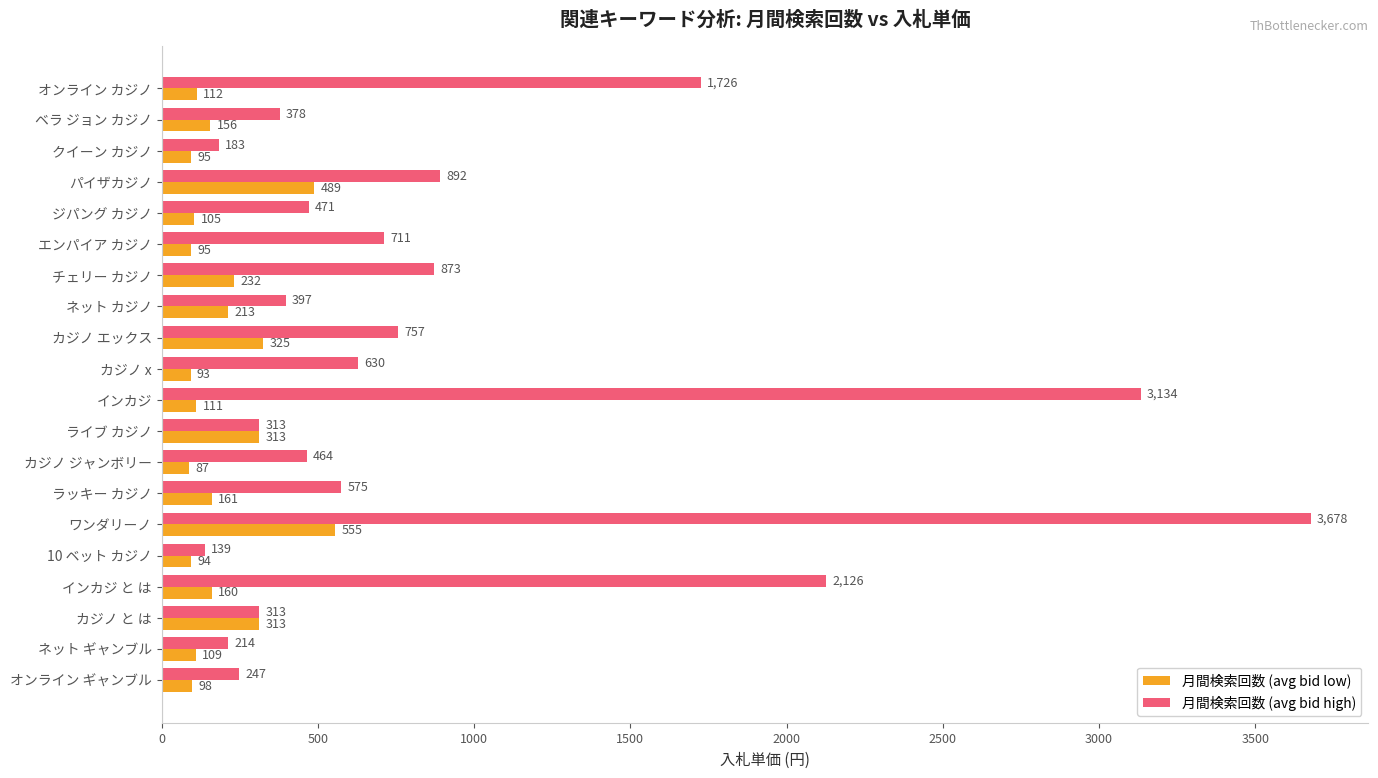

The value of 月間検索回数 (avg bid high) at チェリー カジノ is 873. True or false?

True